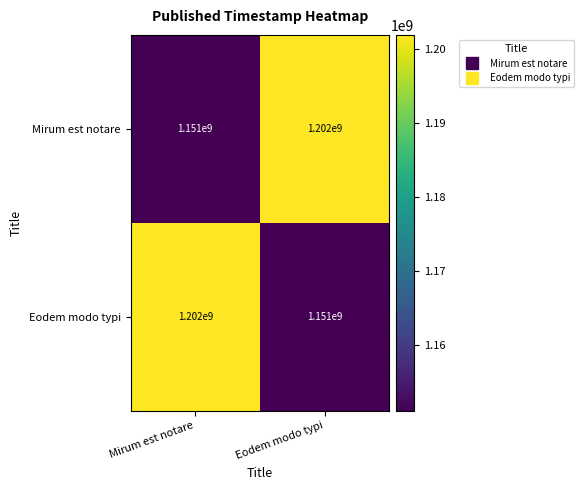

What is the total value across all series at Eodem modo typi?

2353000000